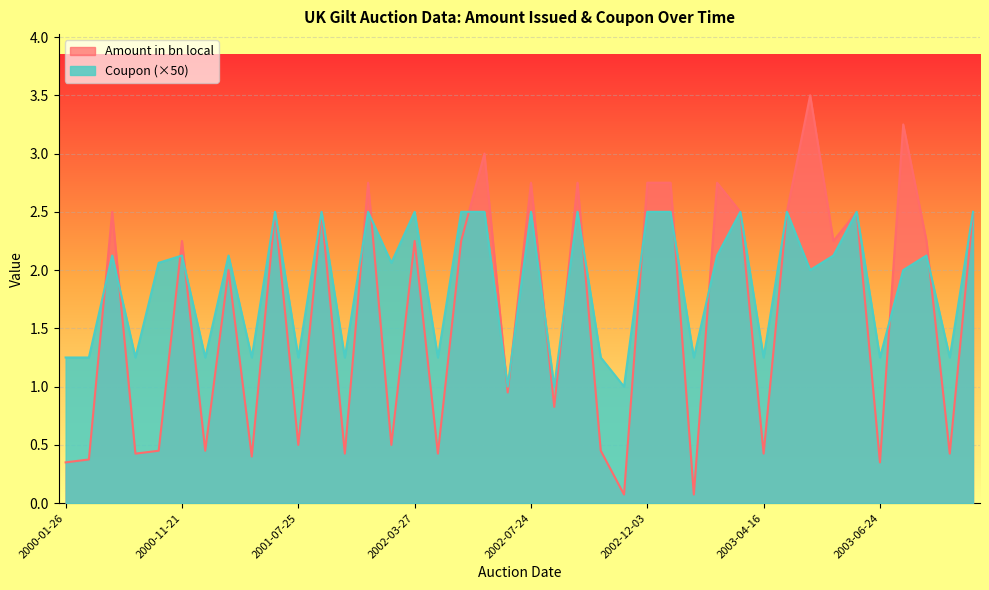

How many lines are shown in the chart?

2